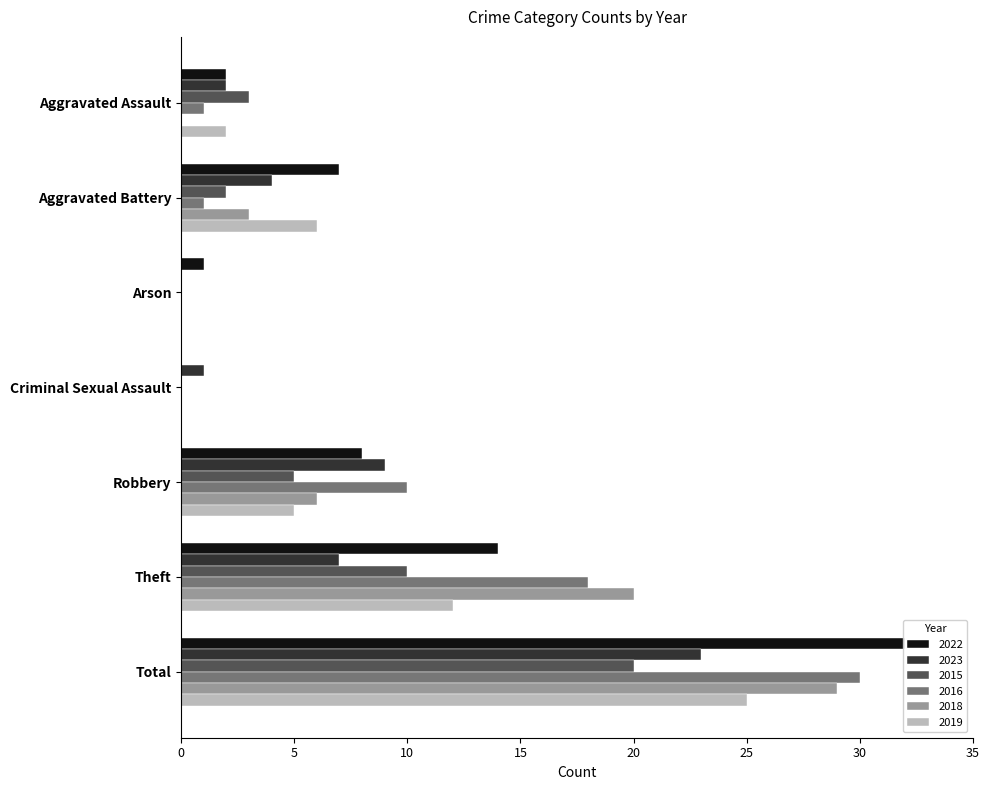

What is the difference between the highest and lowest values at Criminal Sexual Assault?

1